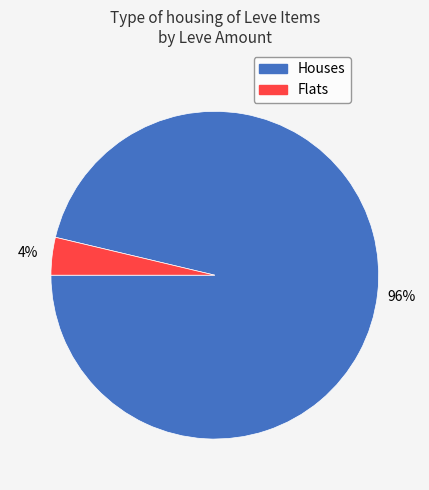

Does any single category account for the majority?

Yes